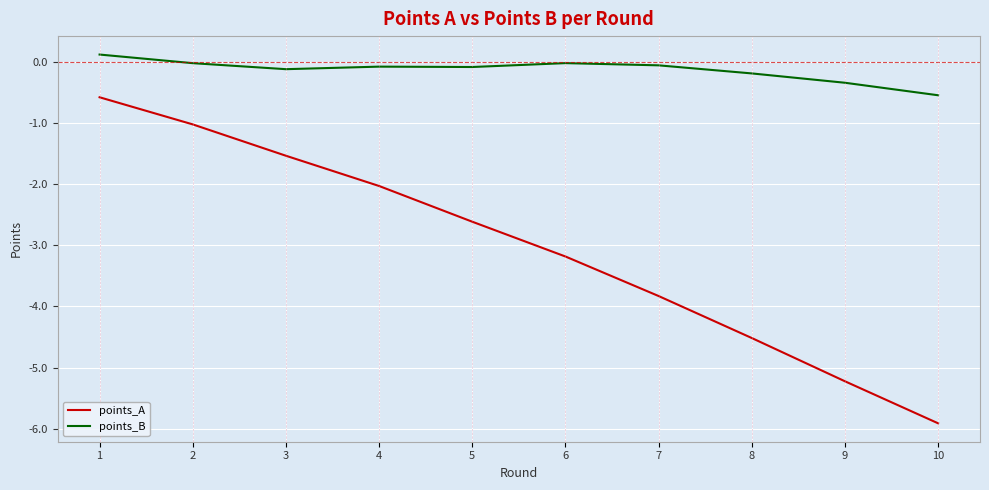

At 7, list the series in order from smallest to largest.

points_A, points_B